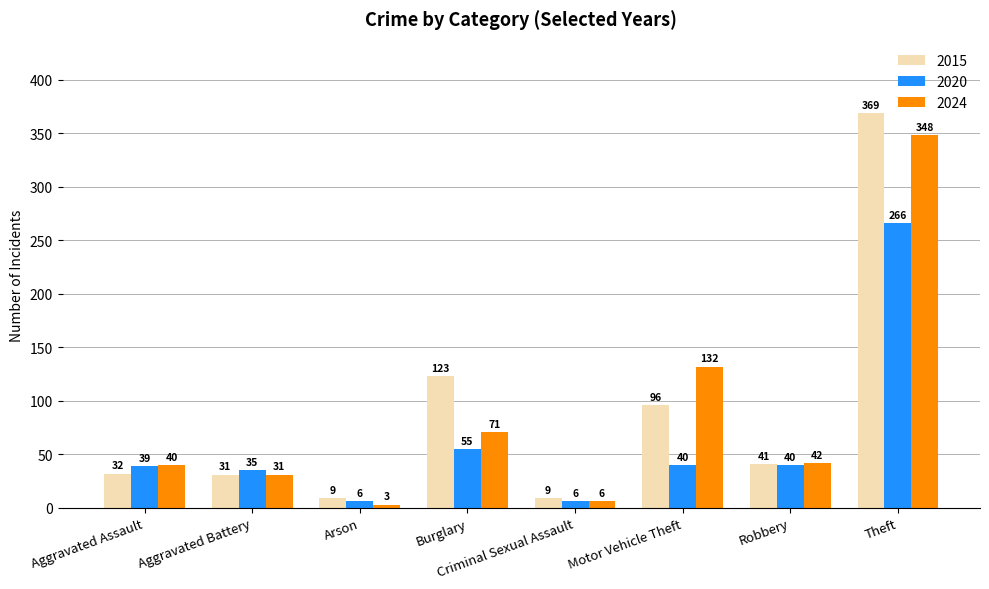

What is the label of the 6th bar from the right?

Arson